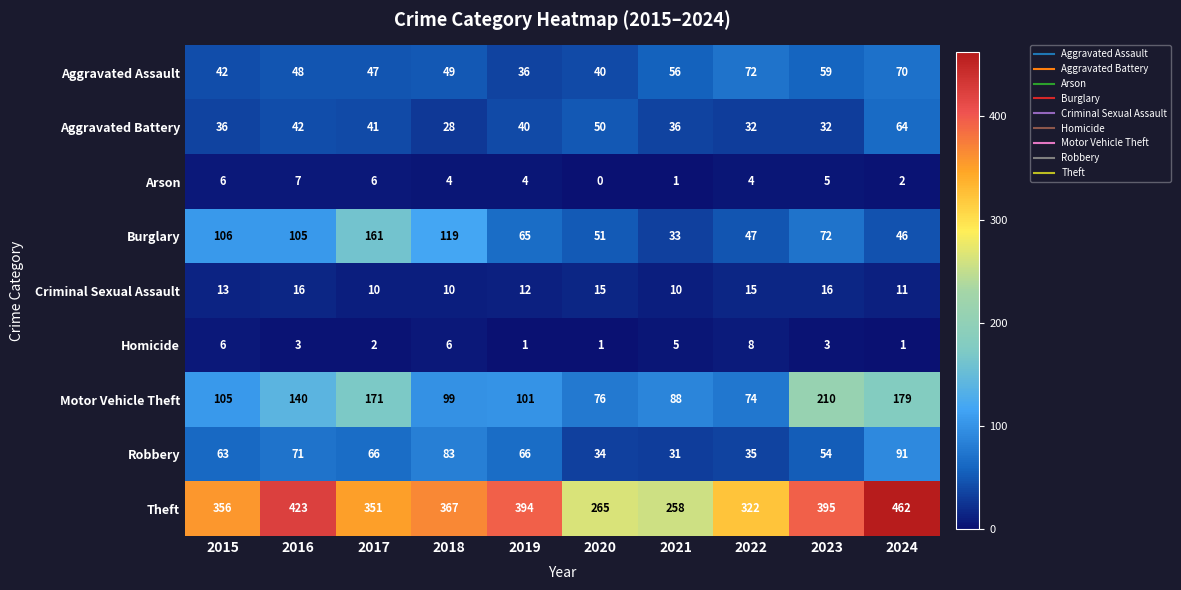

The Motor Vehicle Theft series shows 335 at 2023. True or false?

False